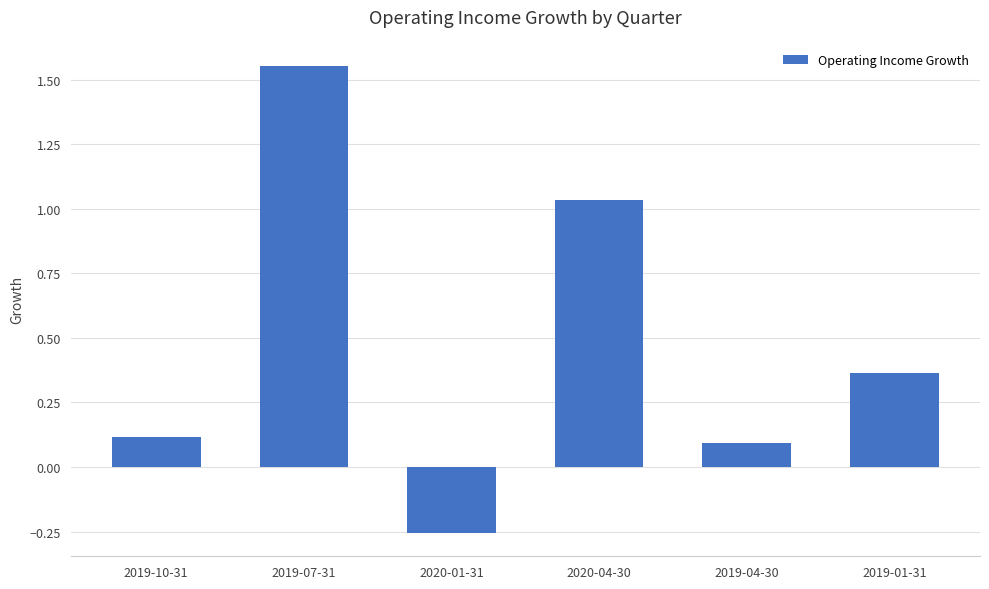

The chart shows a value of 0.5 at 2020-04-30. True or false?

False